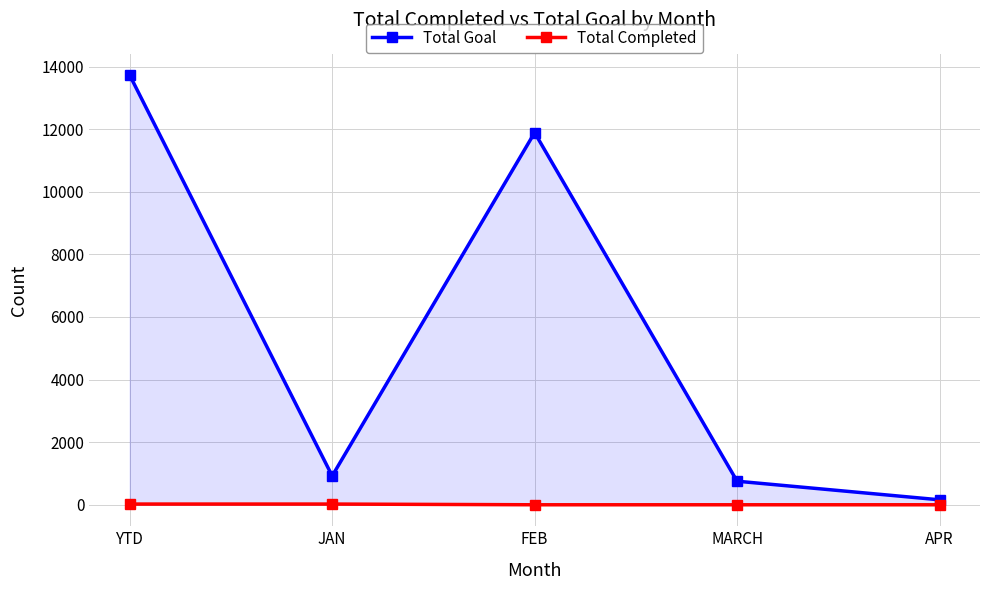

Reading left to right, list all the values displayed in this chart.

Total Goal: YTD=13721	JAN=921	FEB=11888	MARCH=753	APR=159
Total Completed: YTD=23	JAN=23	FEB=0	MARCH=0	APR=0